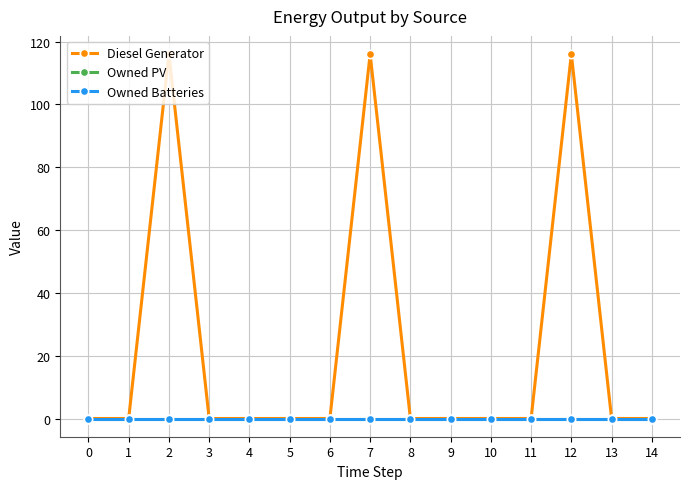

Is this an area chart (filled region under the line)?

No